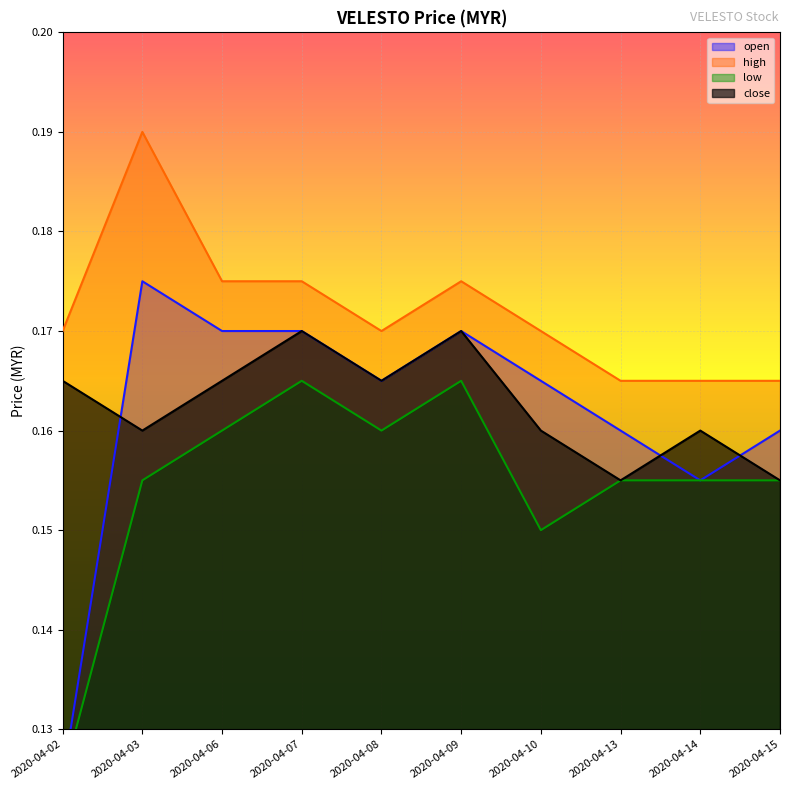

Reading left to right, list all the values displayed in this chart.

open: 0.1	0.2	0.2	0.2	0.2	0.2	0.2	0.2	0.2	0.2
high: 0.2	0.2	0.2	0.2	0.2	0.2	0.2	0.2	0.2	0.2
low: 0.1	0.2	0.2	0.2	0.2	0.2	0.1	0.2	0.2	0.2
close: 0.2	0.2	0.2	0.2	0.2	0.2	0.2	0.2	0.2	0.2